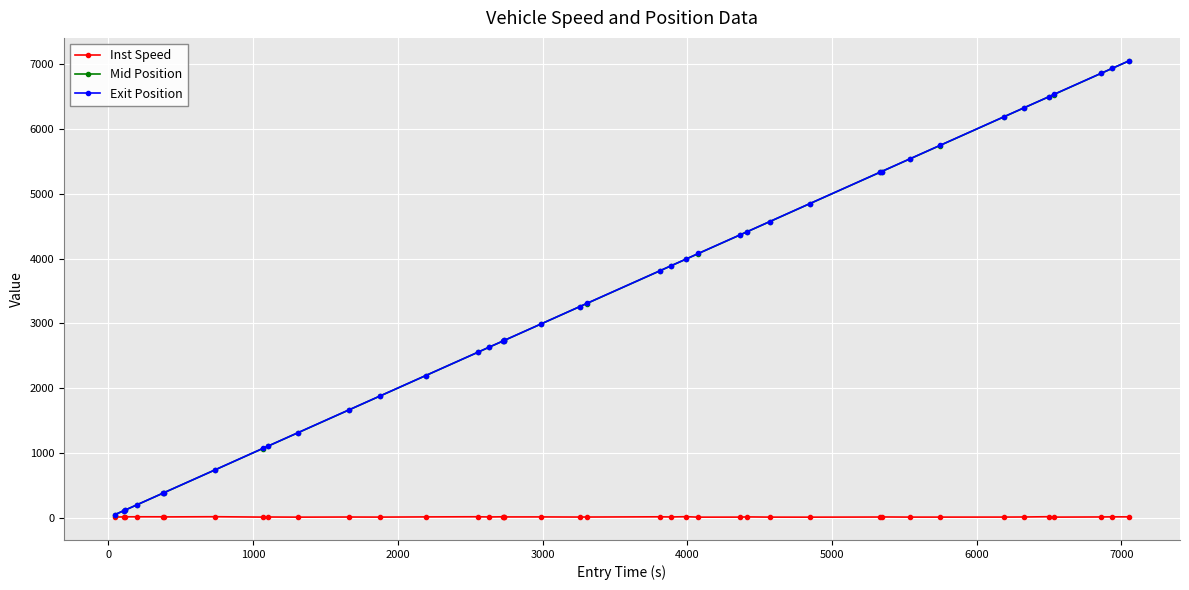

What is the value of the Mid Position point at the 12th from the left?

1876.0